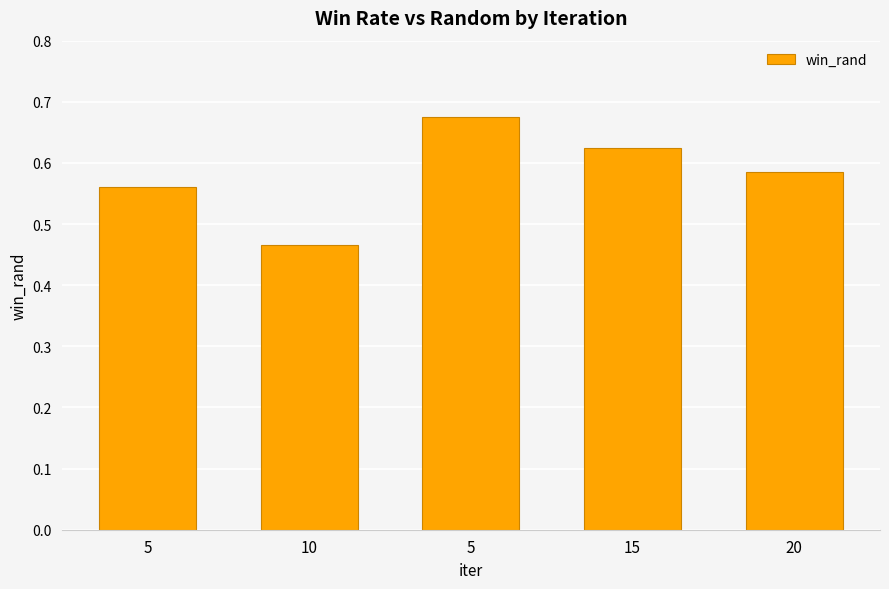

What is the average value?

0.6